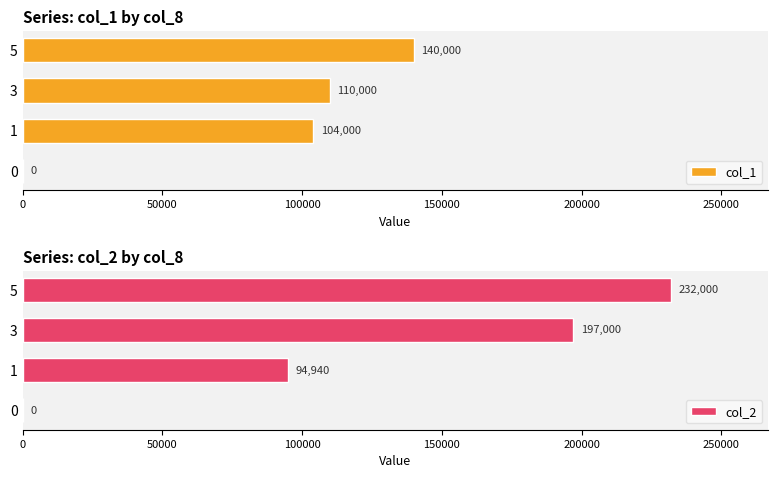

The col_1 series shows -71238 at 0. True or false?

False